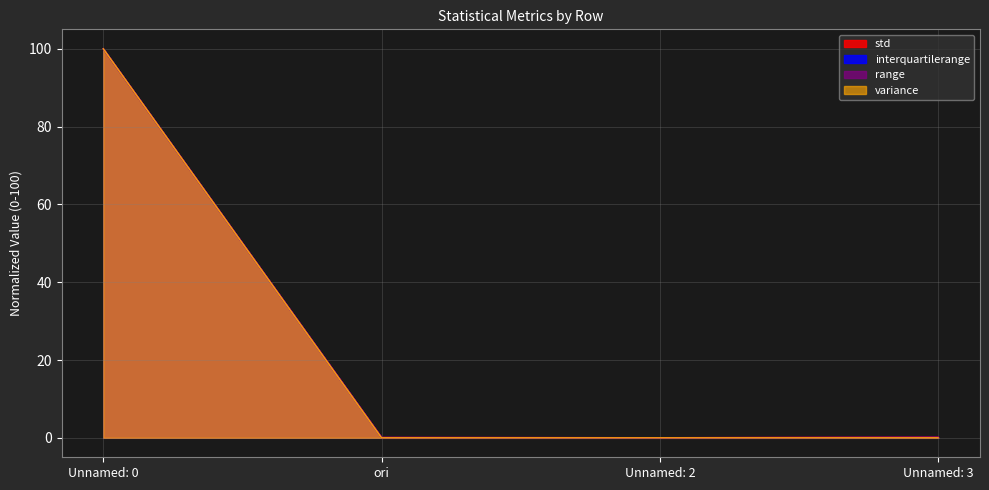

True or false: std and range cross at least once.

False